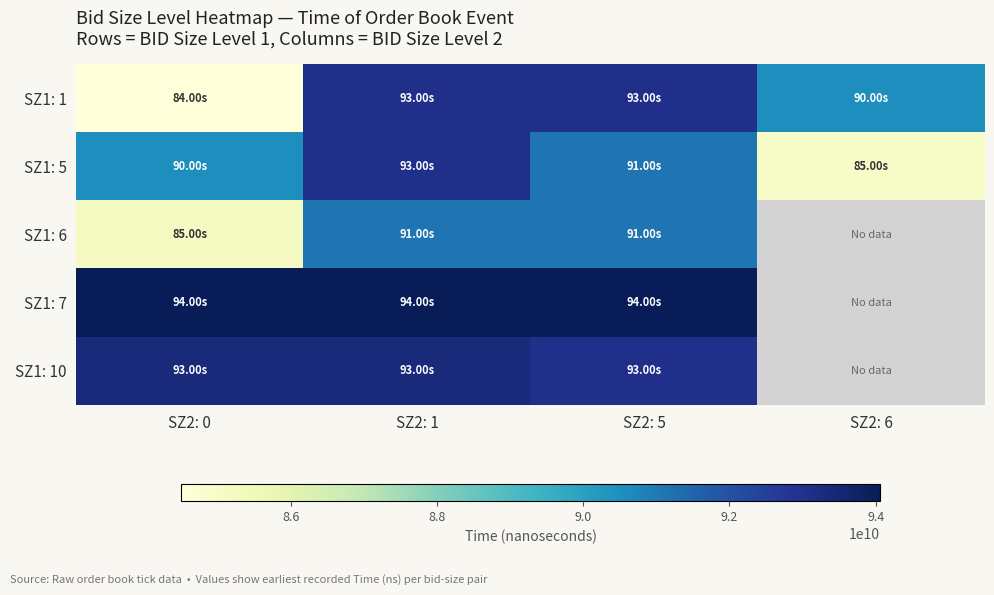

What is the minimum value shown in the chart?

84502274000.0